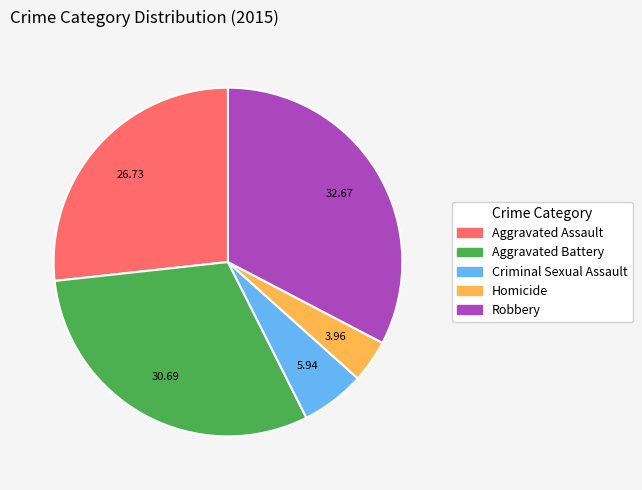

What is the ratio of the value at Aggravated Assault to the value at Criminal Sexual Assault?

4.5